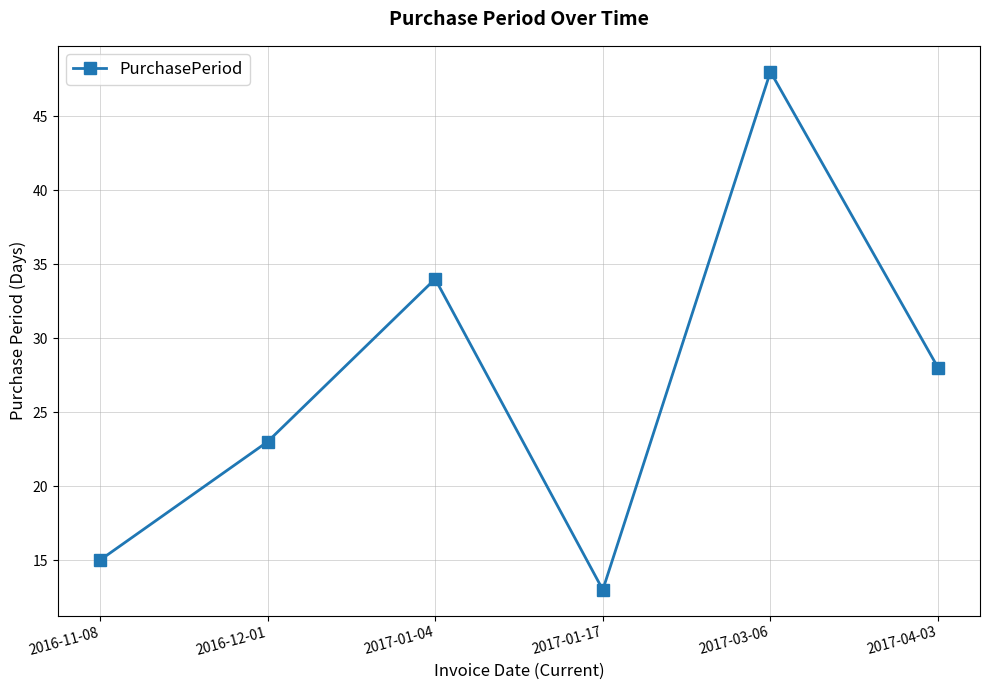

Count the number of data series in this chart.

1